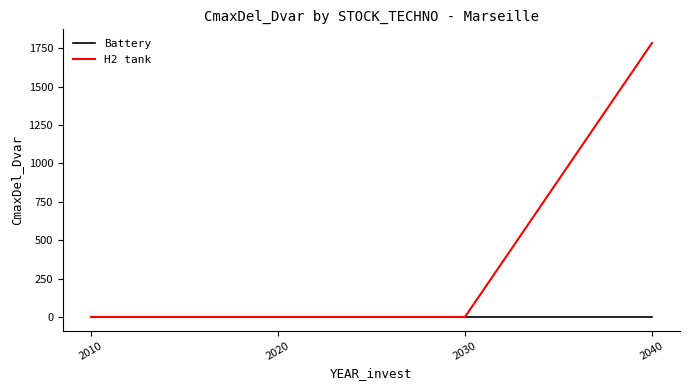

The value of H2 tank at 2020 is 692.0. True or false?

False